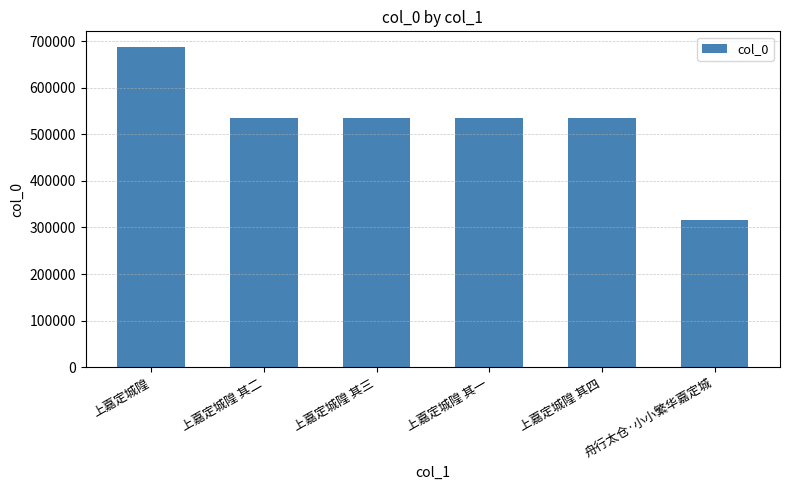

What position from the right is 上嘉定城隍 其二?

5